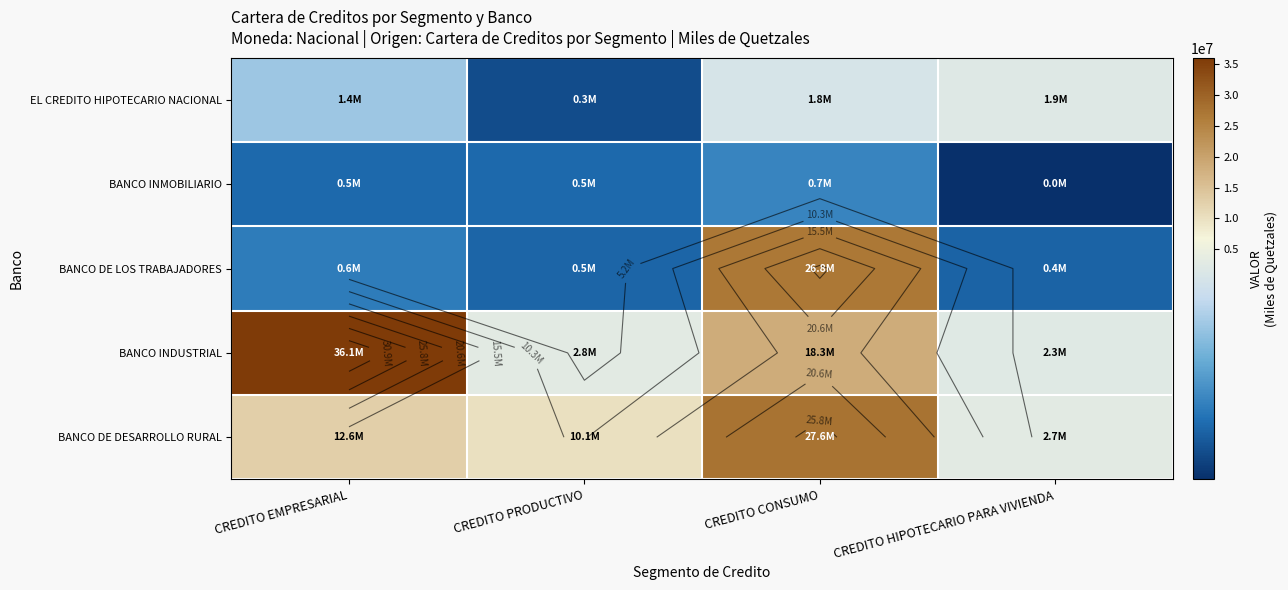

Read the BANCO INMOBILIARIO value at CREDITO HIPOTECARIO PARA VIVIENDA, to the nearest 100.

24000